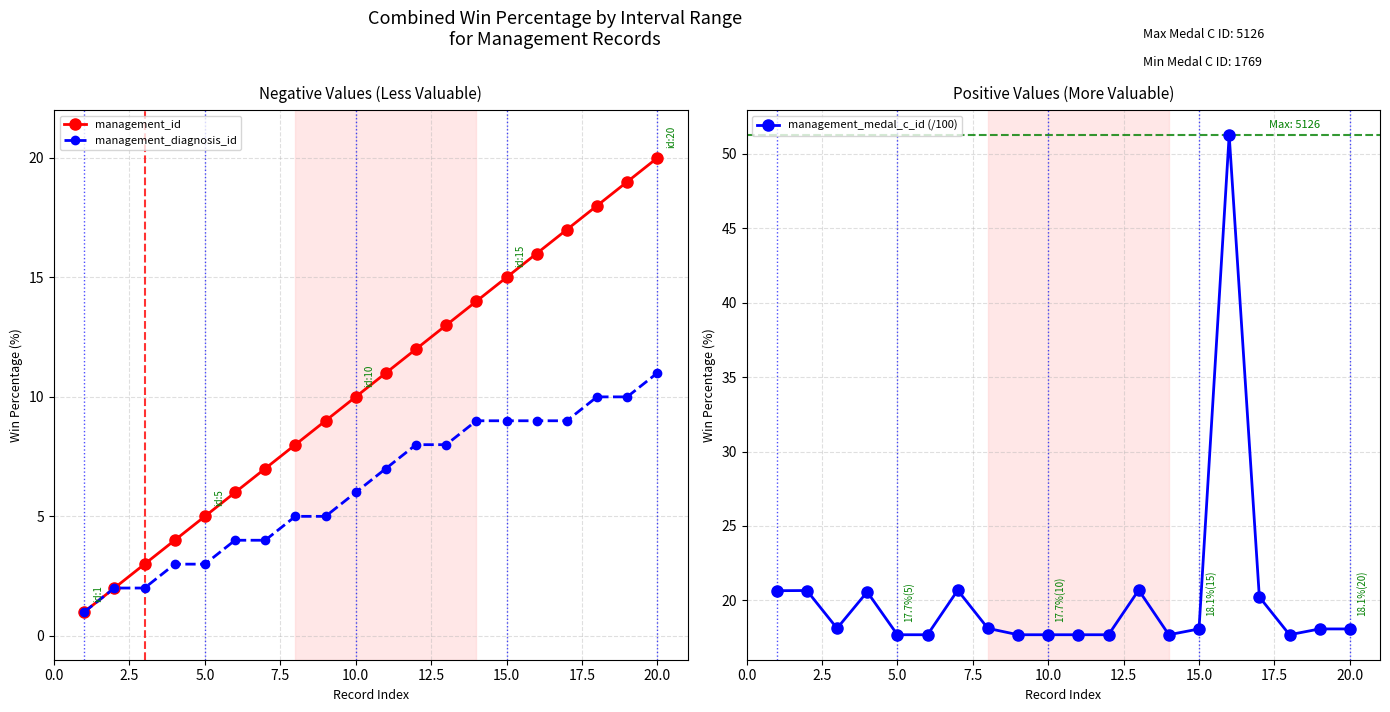

How many distinct data groups are displayed?

3